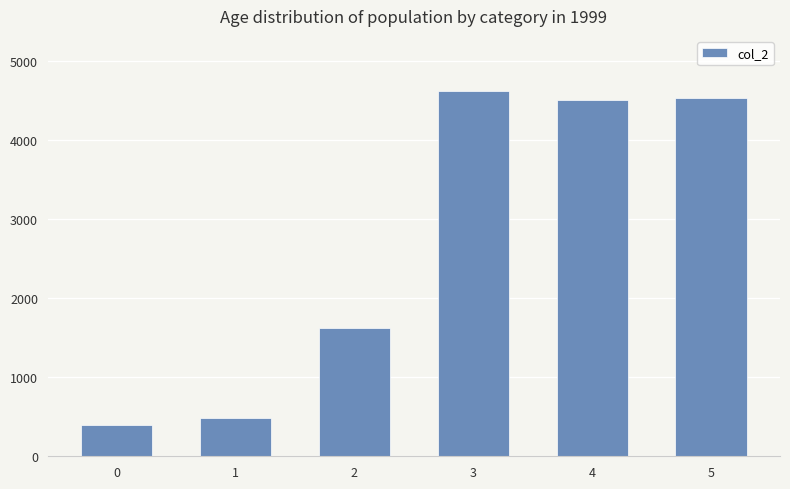

What is the ratio of the value at 1 to the value at 5?

0.1